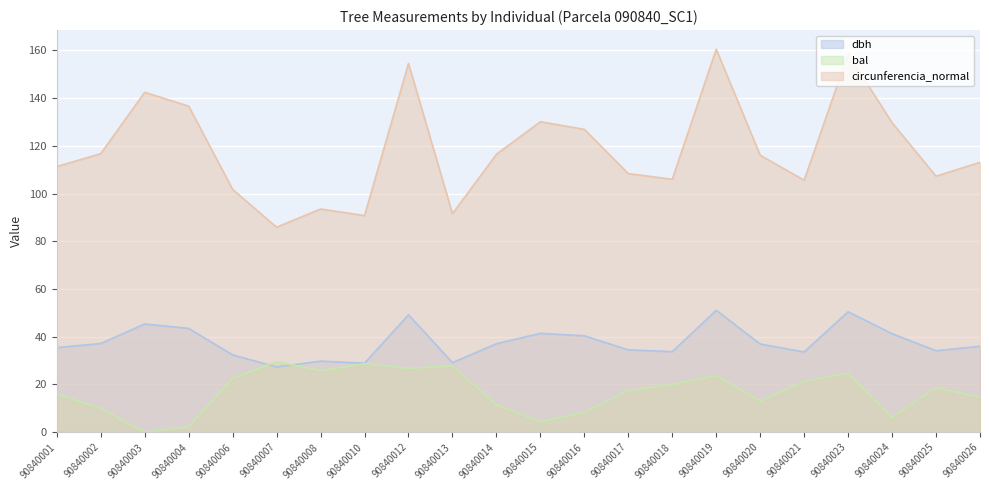

What is the total value across all series at 90840012?

230.5